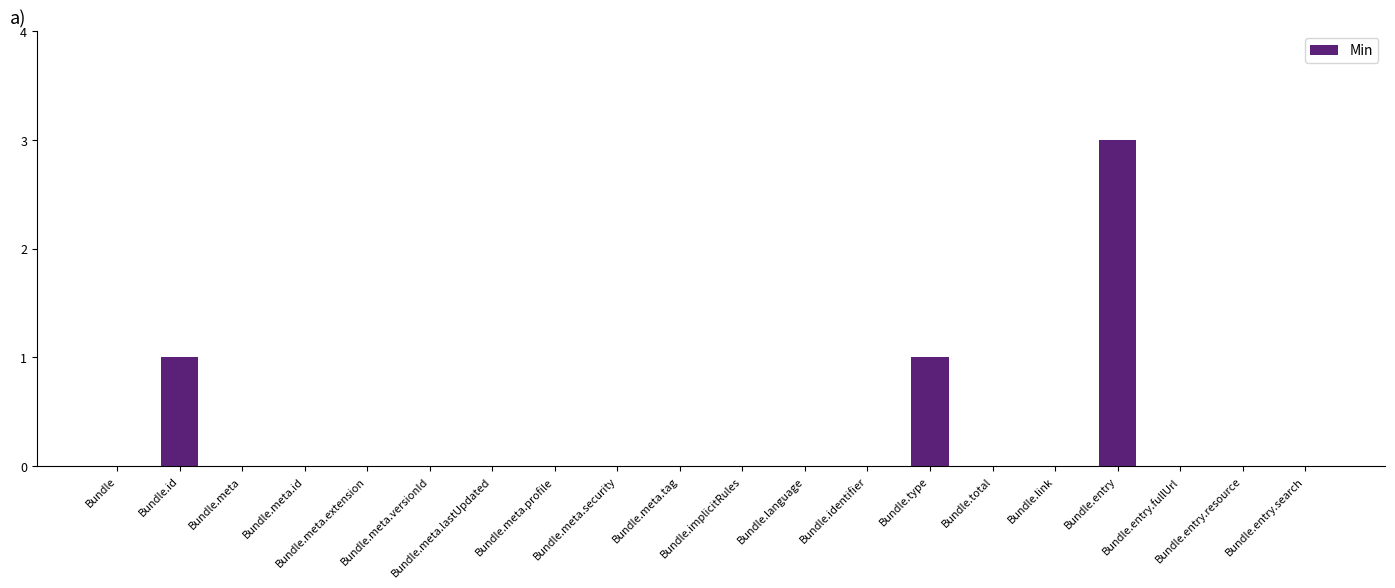

Which has a higher value, Bundle.id or Bundle.total?

Bundle.id